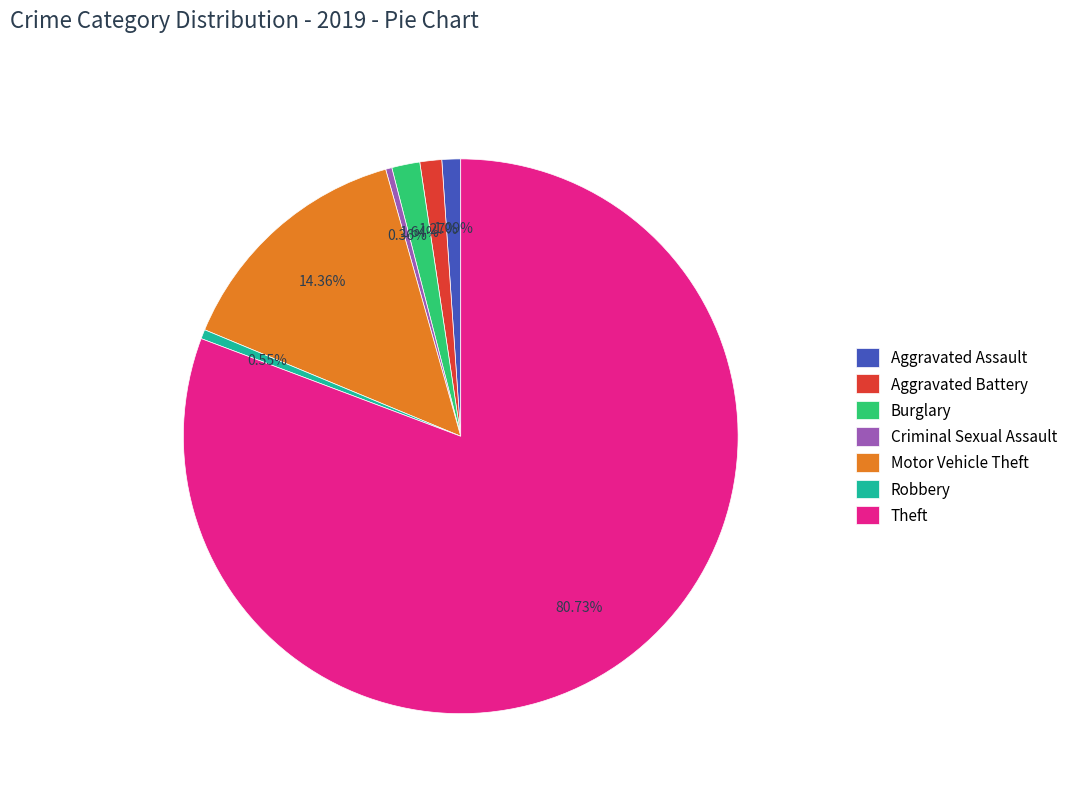

Is the sum of Robbery and Motor Vehicle Theft greater than half?

No